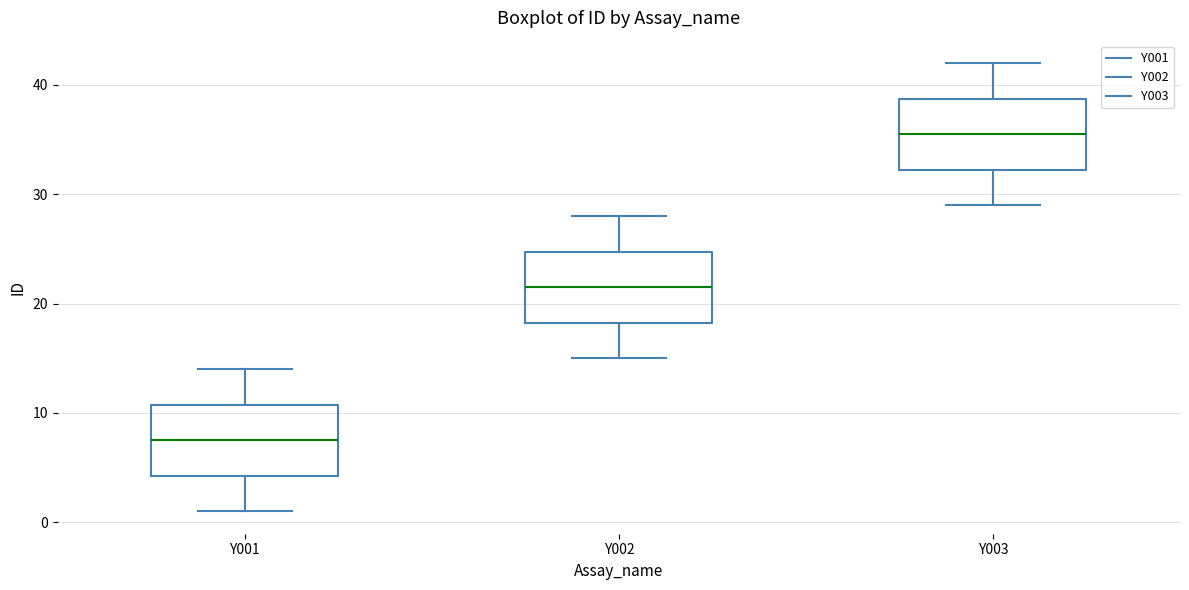

Reading left to right, read every box against the y-axis: the position of its median line, the range the box covers, and the ends of its whiskers. The values are not printed on the chart, so give them approximately, as read against the axis.

Y001: median 8, box 4 to 11, whiskers 1 to 14
Y002: median 22, box 18 to 25, whiskers 15 to 28
Y003: median 36, box 32 to 39, whiskers 29 to 42